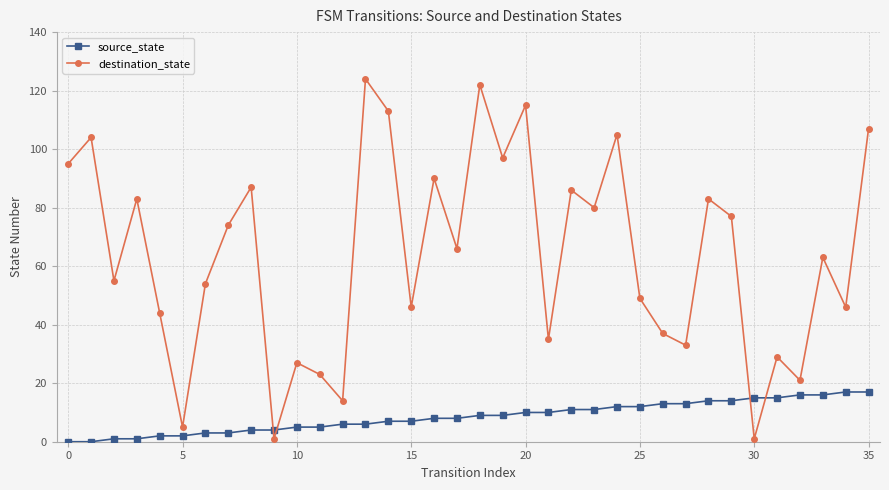

What is the difference between the second highest and second lowest values in the destination_state series?

121